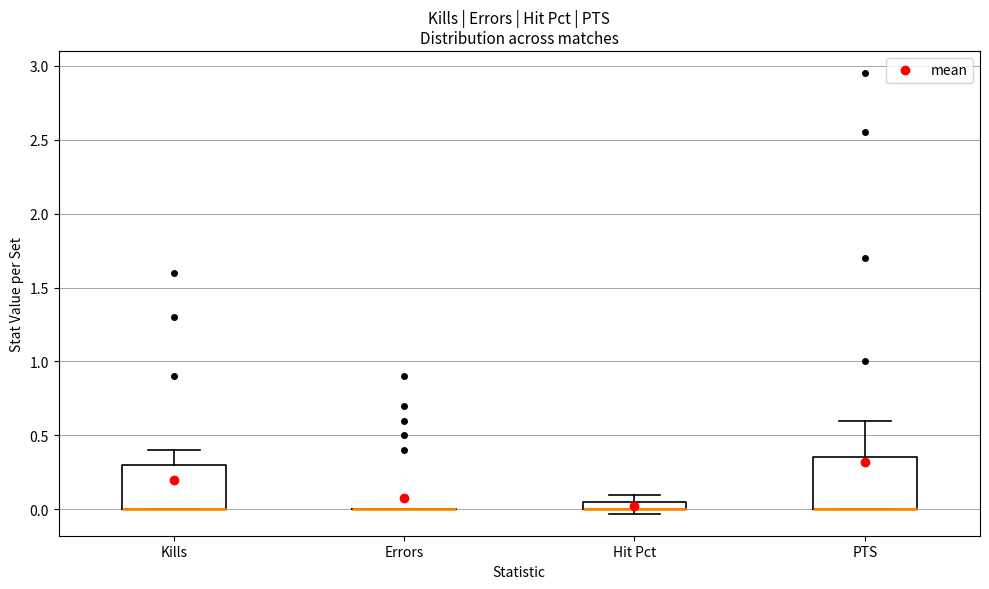

Comparing the boxes themselves (not the whiskers), which one is the tallest?

PTS